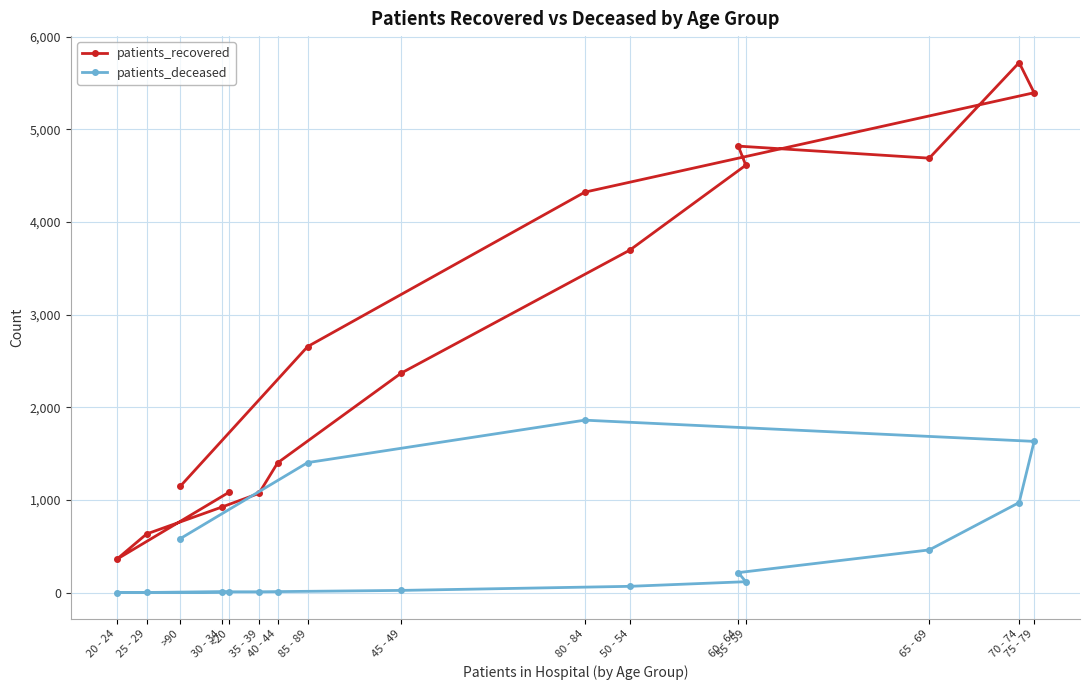

Which label corresponds to the largest value in the chart?

70 - 74